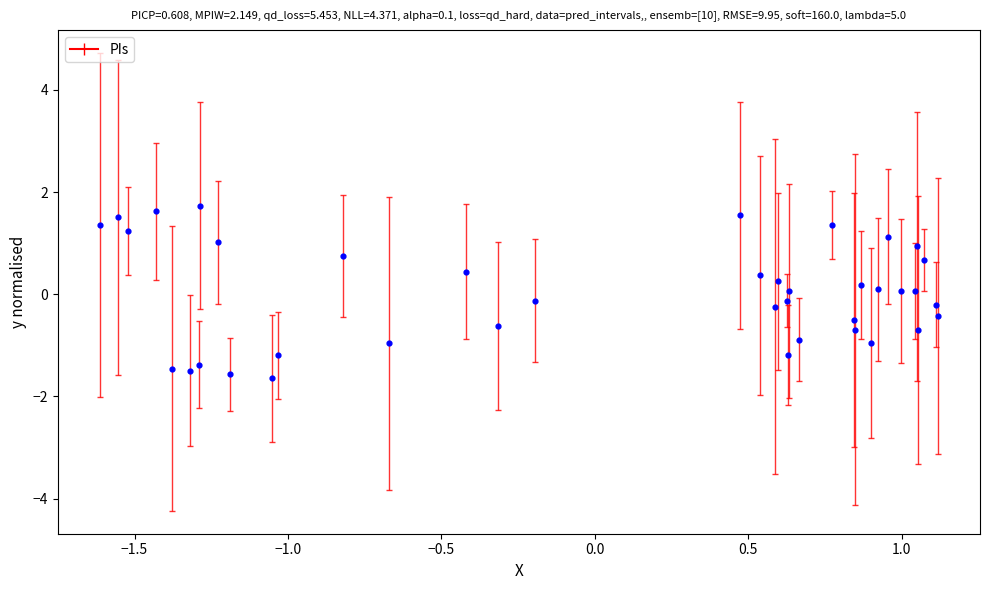

What is the range of X values (max minus min)?

2.7